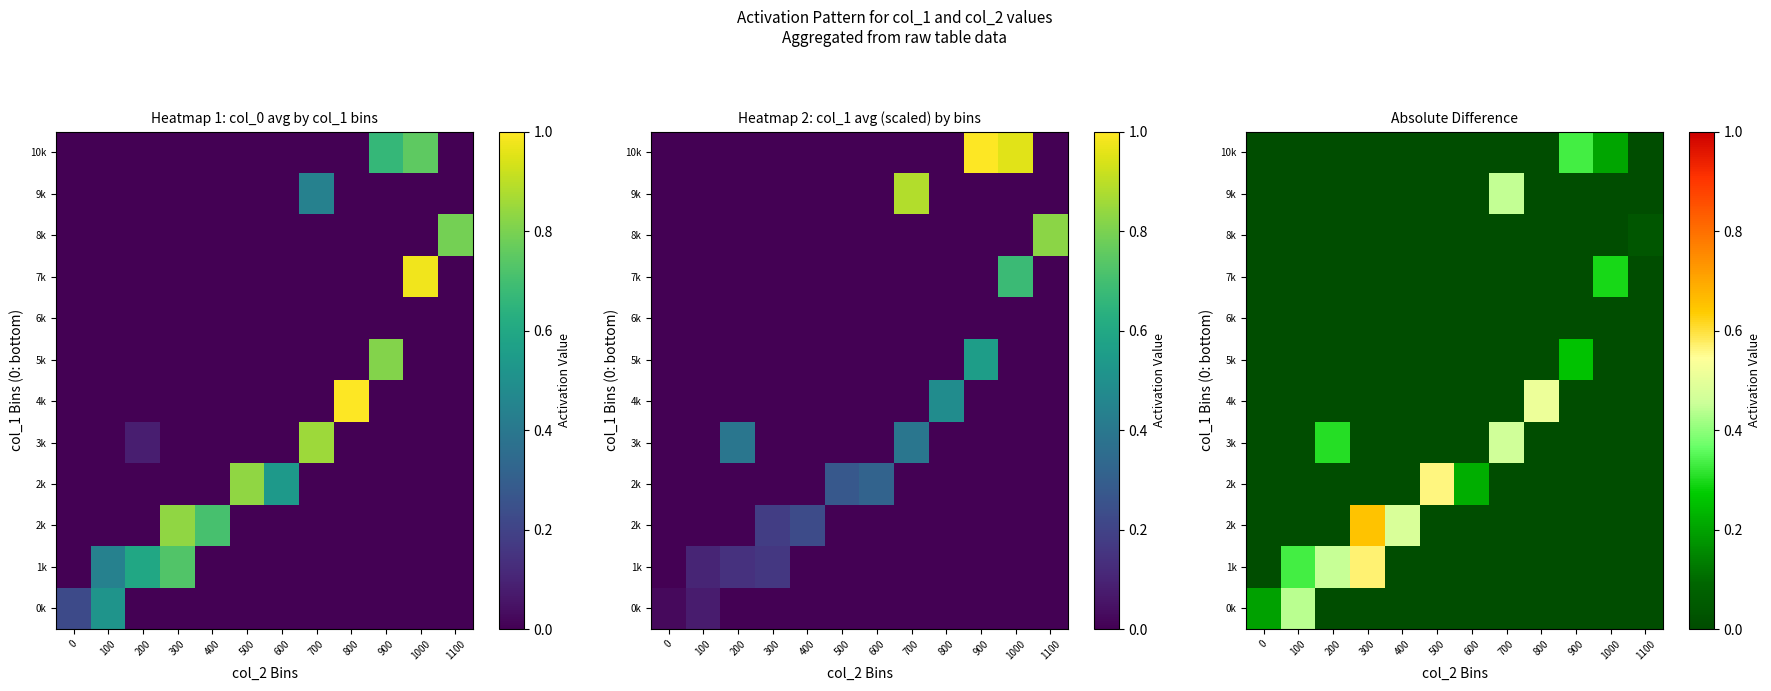

How many categories are shown in the chart?

12